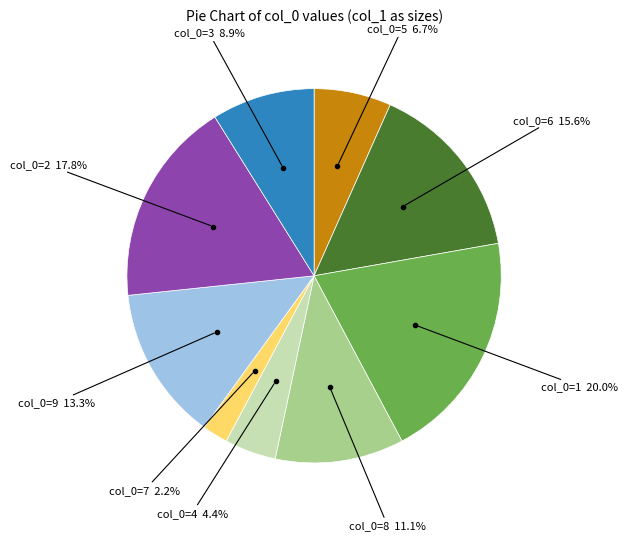

How many segments does this pie chart have?

9